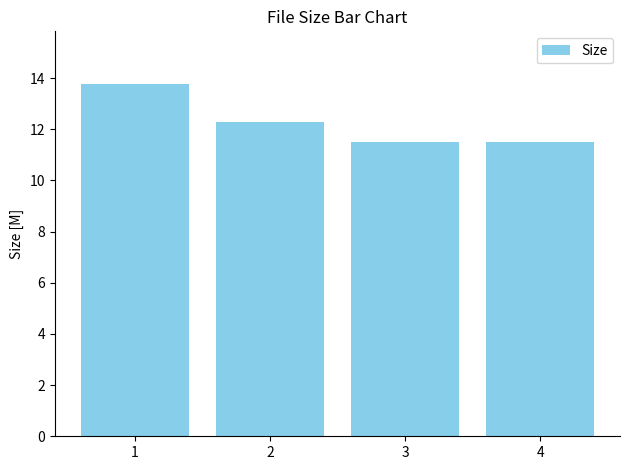

Where does the data first go above 12?

1